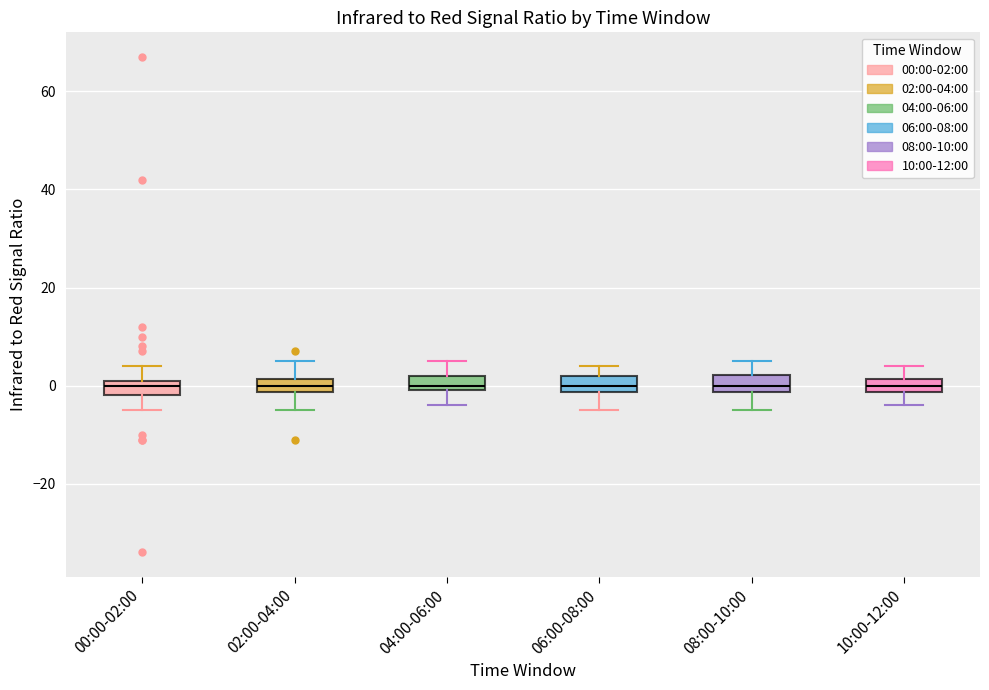

Where does the upper whisker of the box for 04:00-06:00 end on the y-axis? The values are not printed on the chart, so give them approximately, as read against the axis.

6